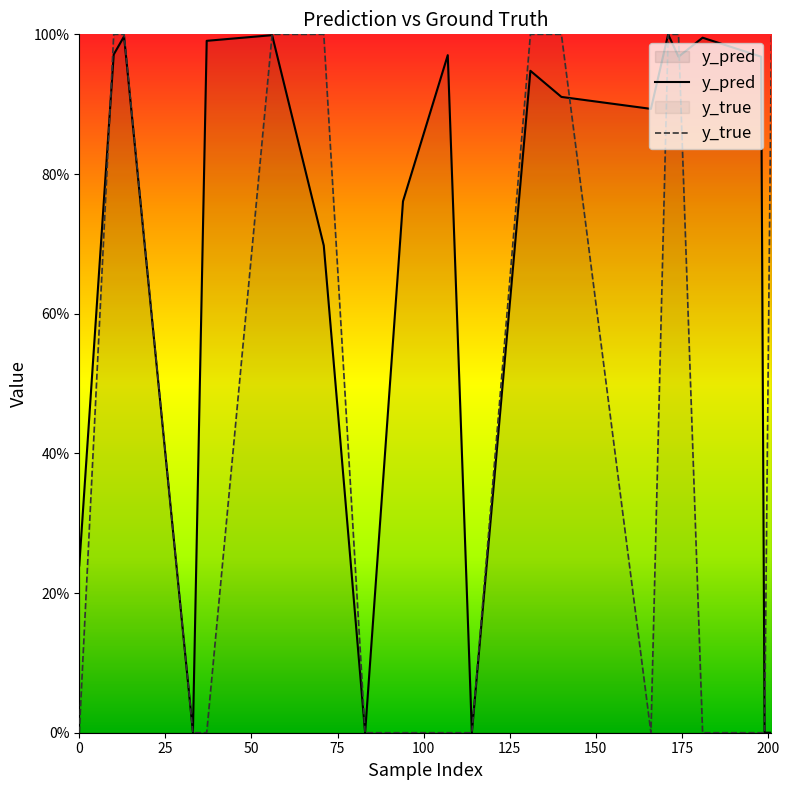

Where is the first local minimum for y_pred?

33